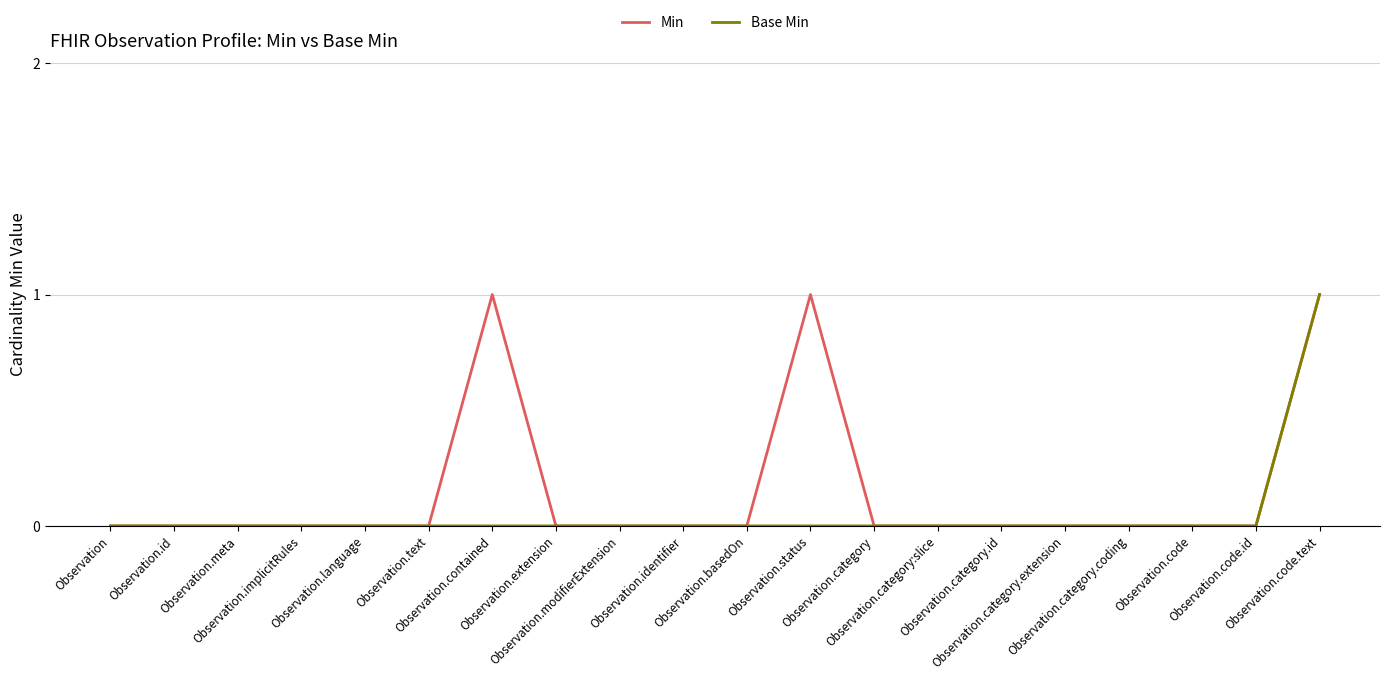

How many Min values are between 0 and 1?

20